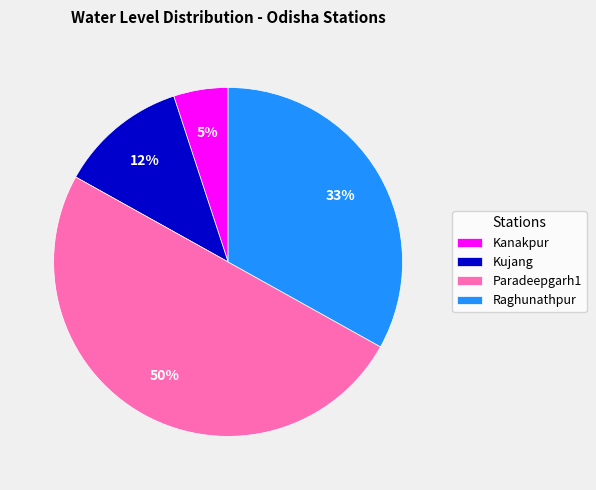

The Kujang slice represents 12% of the pie. True or false?

True